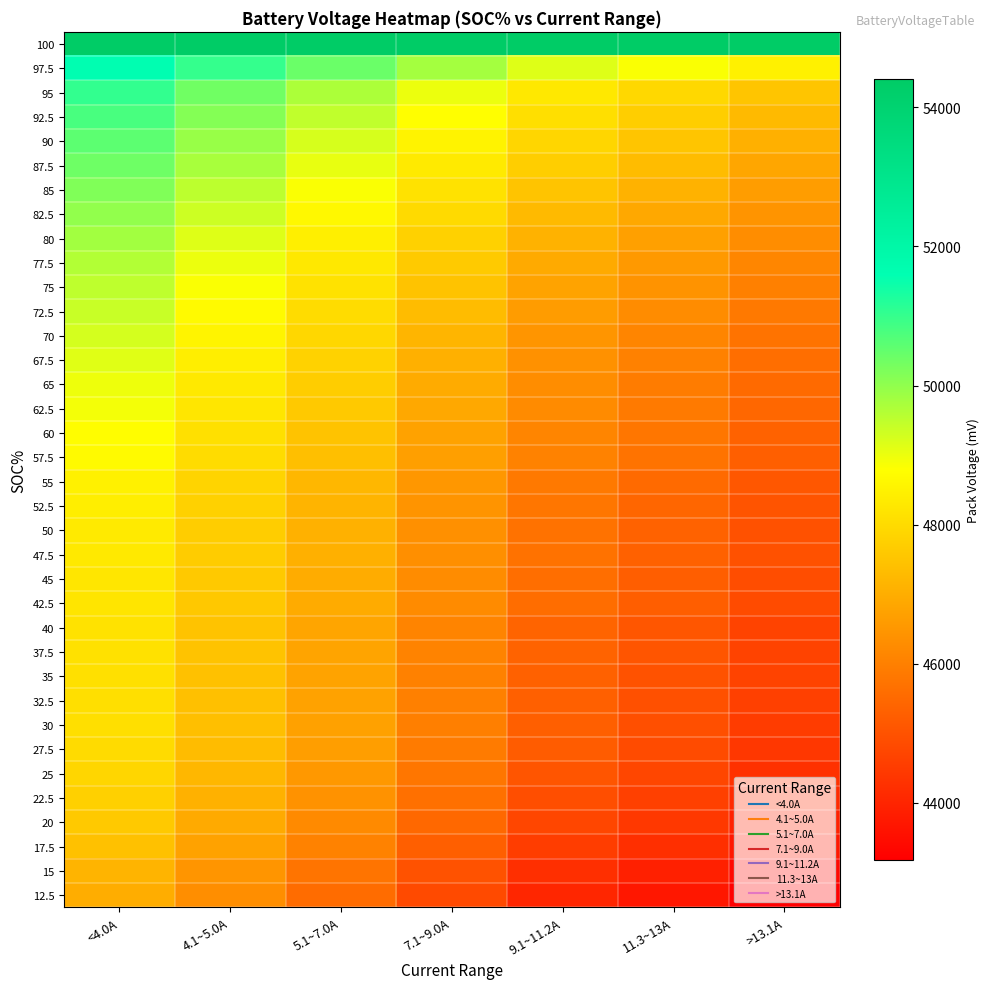

At which category does the chart reach its minimum across all series?

>13.1A